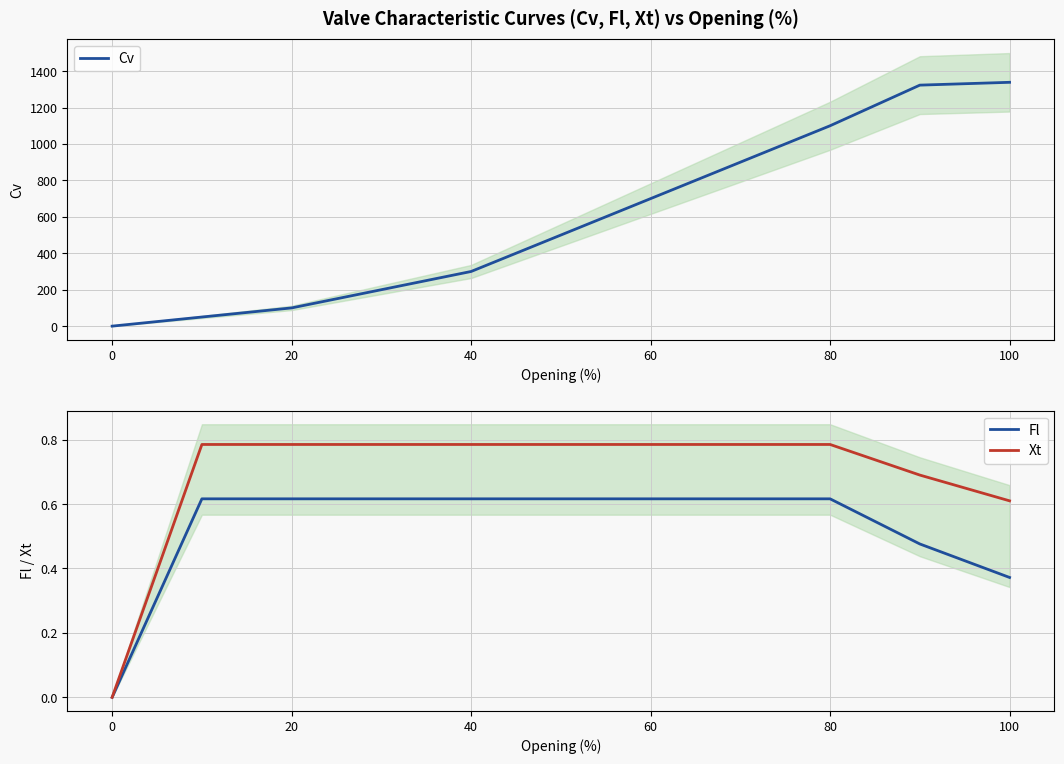

Which category has the lowest value in the Fl series?

0